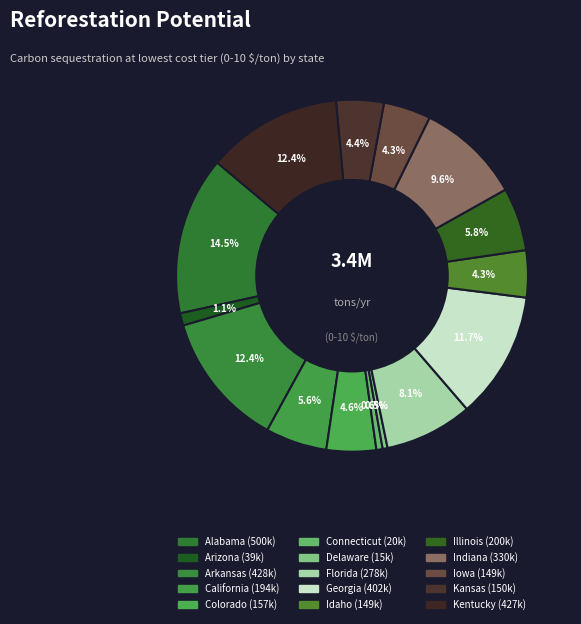

How many slices are in this pie chart?

15